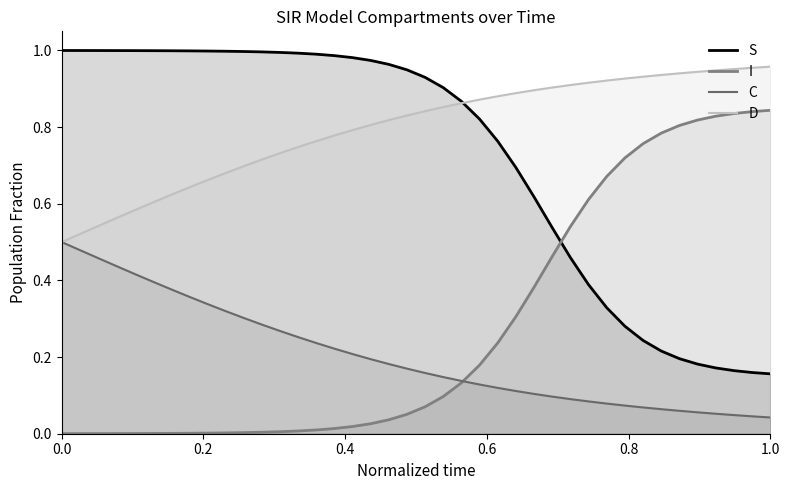

How many lines are shown in the chart?

4